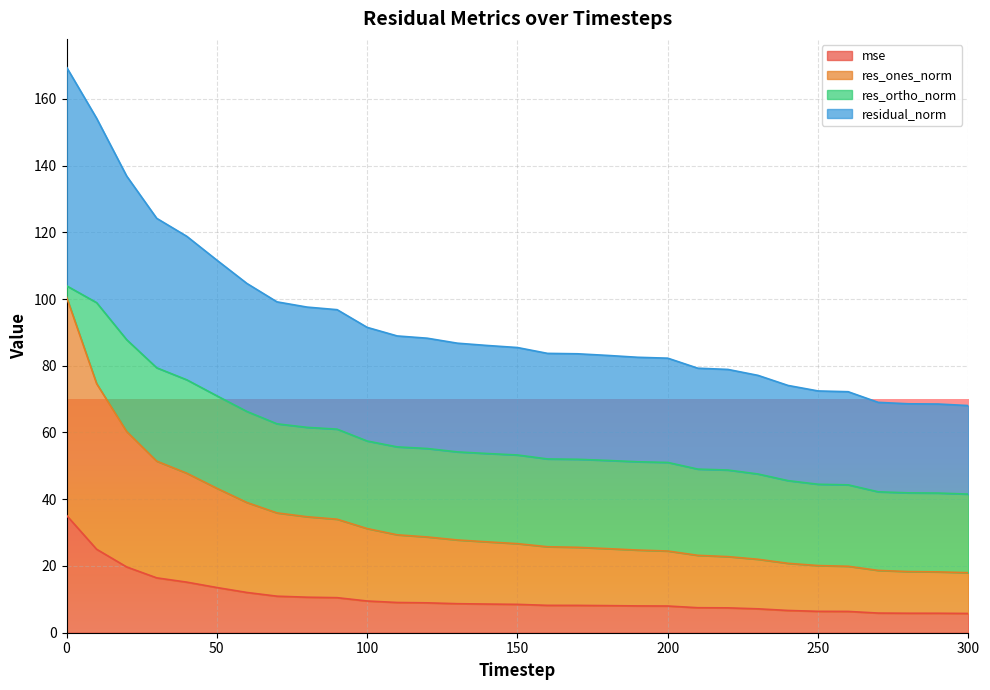

What is the maximum value shown in the chart?

169.5